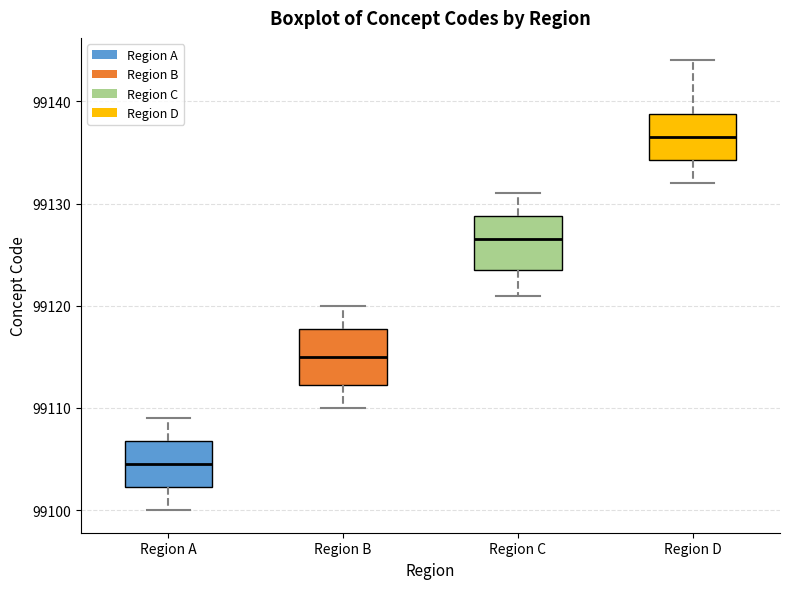

Which box has the highest median line?

Region D